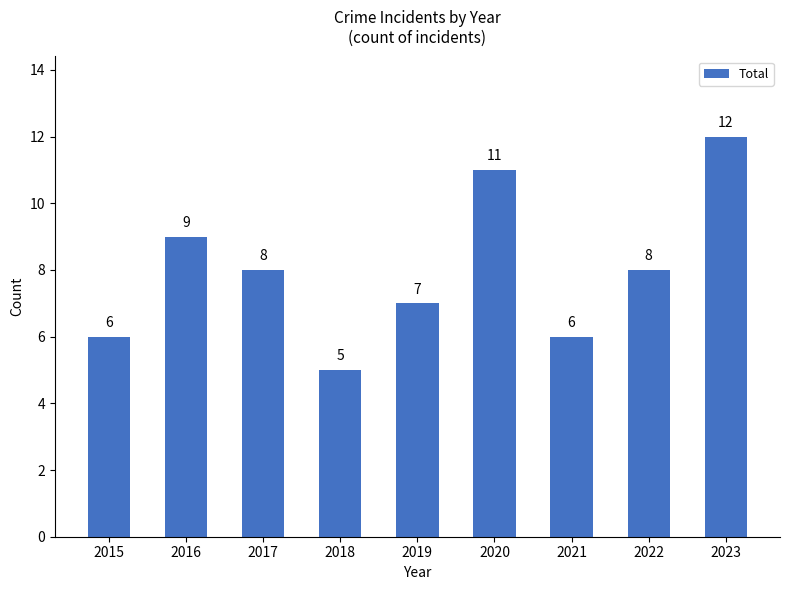

What is the average value?

8